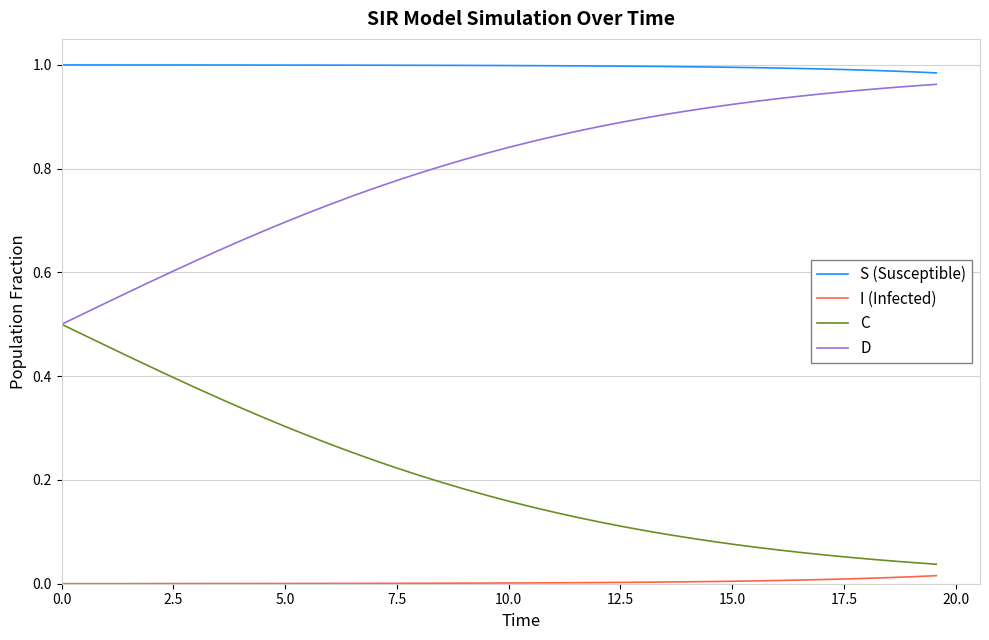

List the series in order of their overall mean, highest first.

S (Susceptible), D, C, I (Infected)